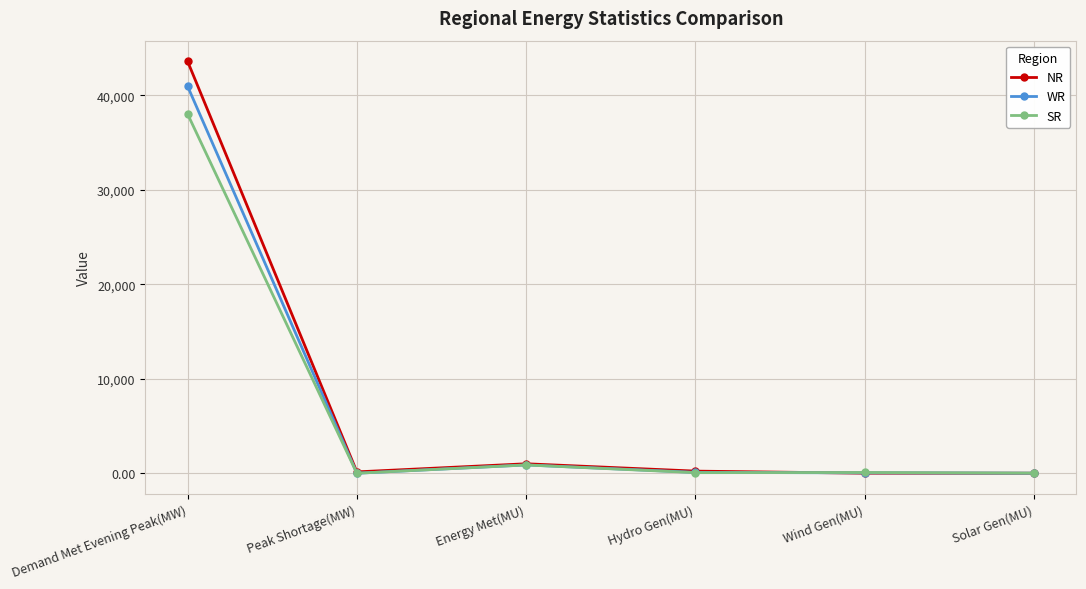

What is the maximum value shown in the chart?

43592.0